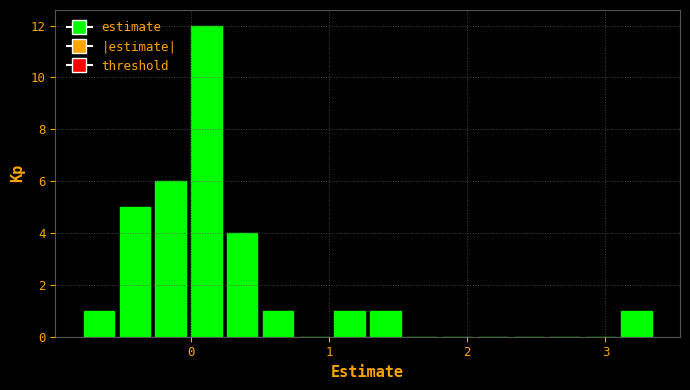

Around what value on the x-axis is the tallest bar? Give the approximate position of its centre, as read against the axis.

0.1